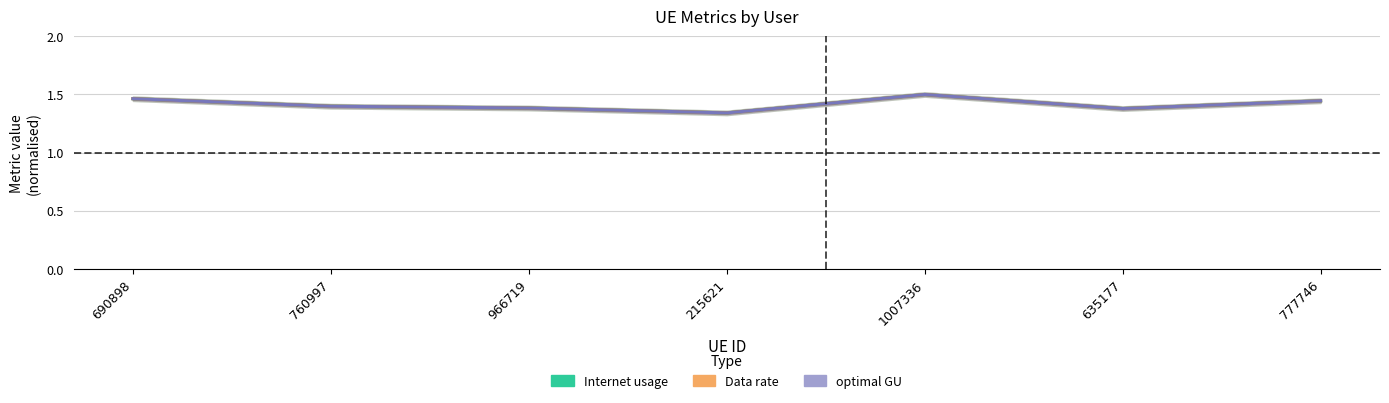

Is this an area chart (filled region under the line)?

No